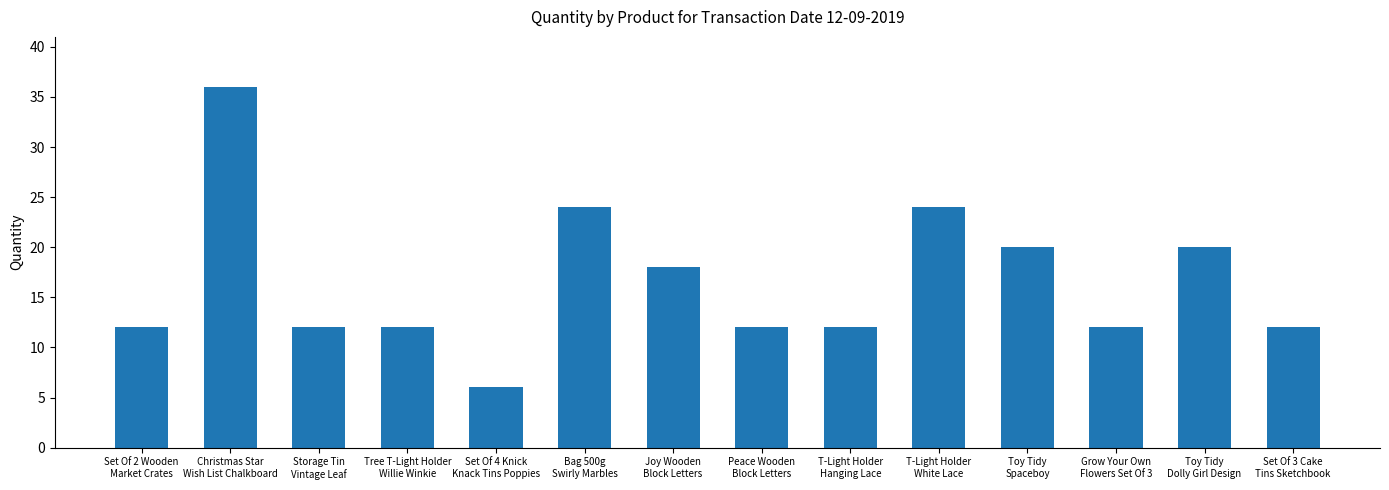

What is the minimum value shown in the chart?

6